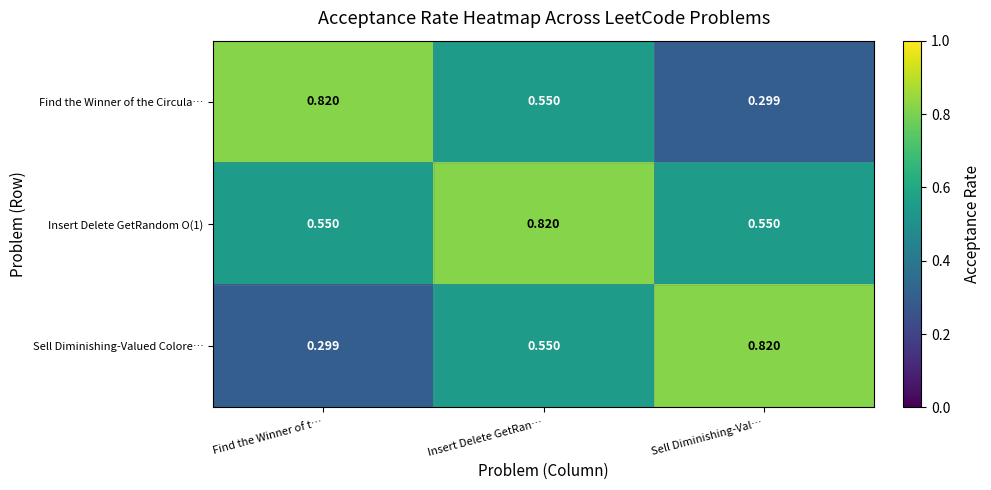

Is the value of Sell Diminishing-Valued Colore… at Find the Winner of t… greater than the value of Find the Winner of the Circula… at Find the Winner of t…?

No